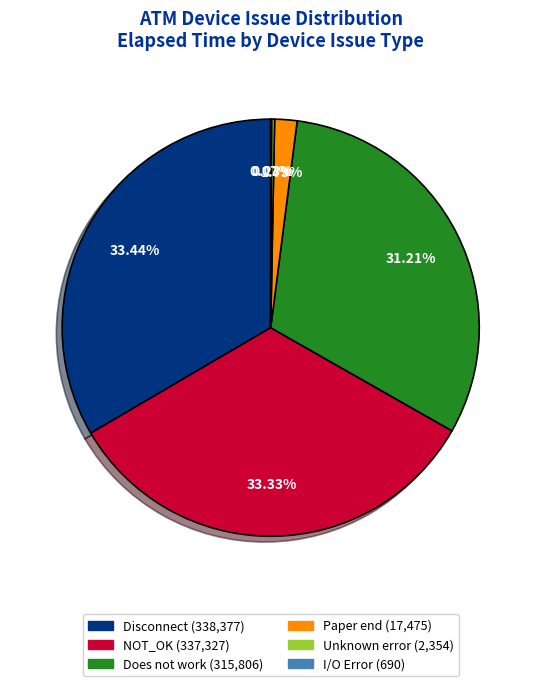

Is the sum of NOT_OK and Does not work greater than half?

Yes